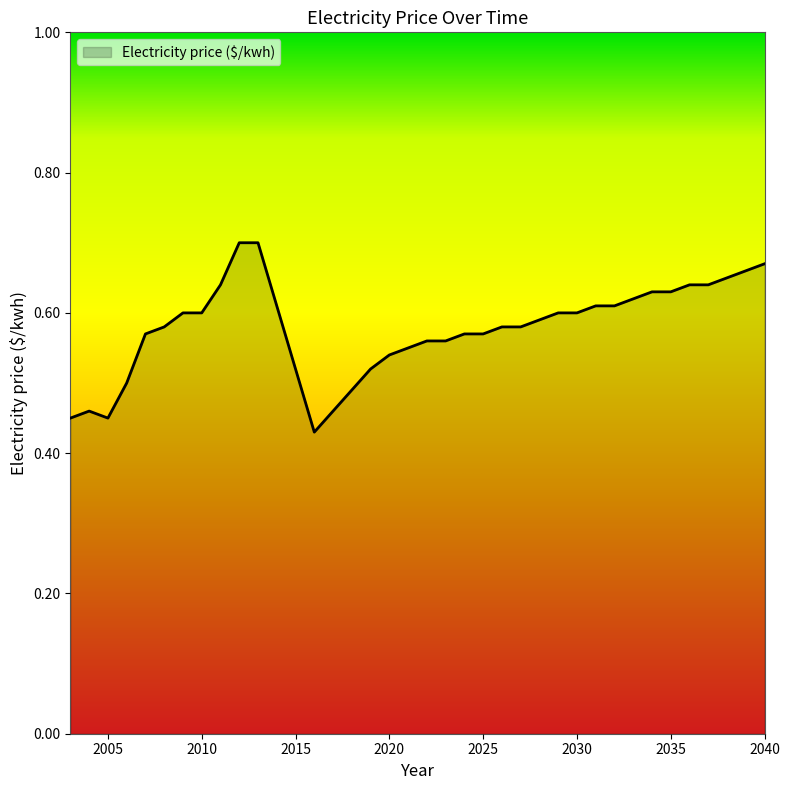

True or false: the data has more than 2 interior local peaks.

False